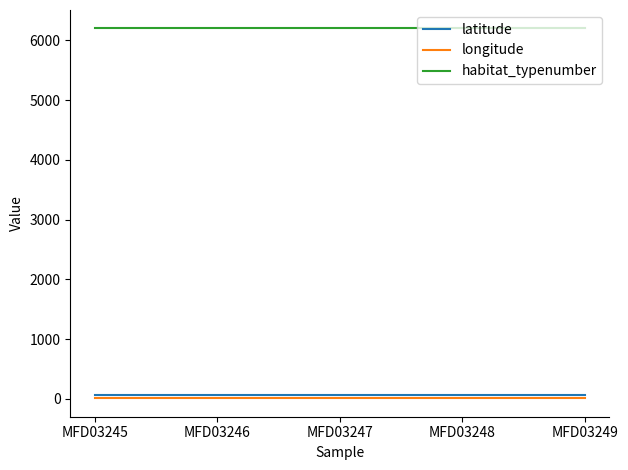

True or false: habitat_typenumber and longitude intersect in this chart.

False